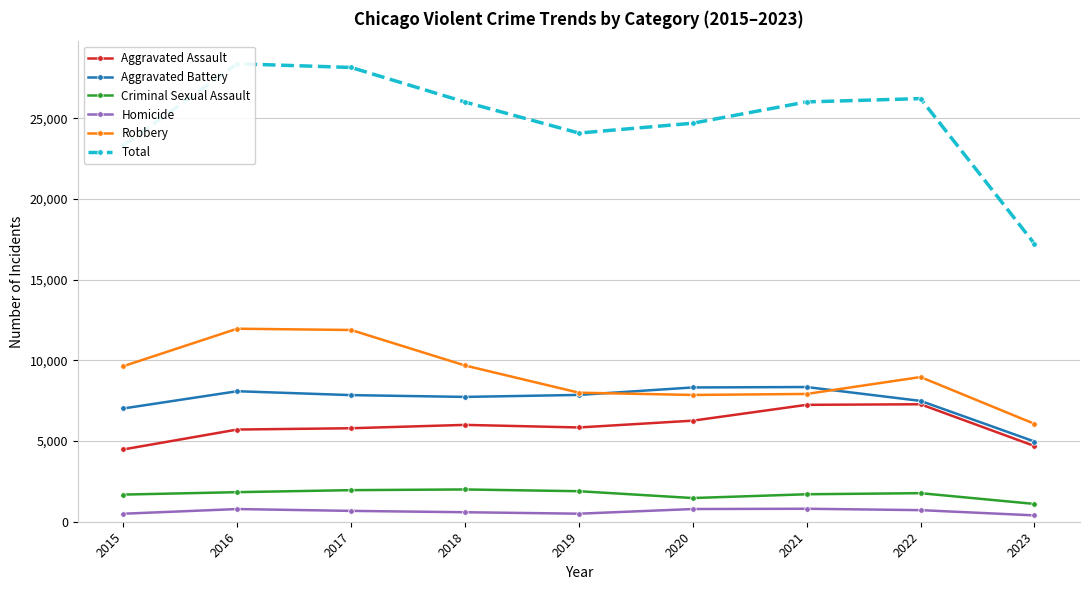

What is the difference between the second highest and second lowest values in the Total series?

4833